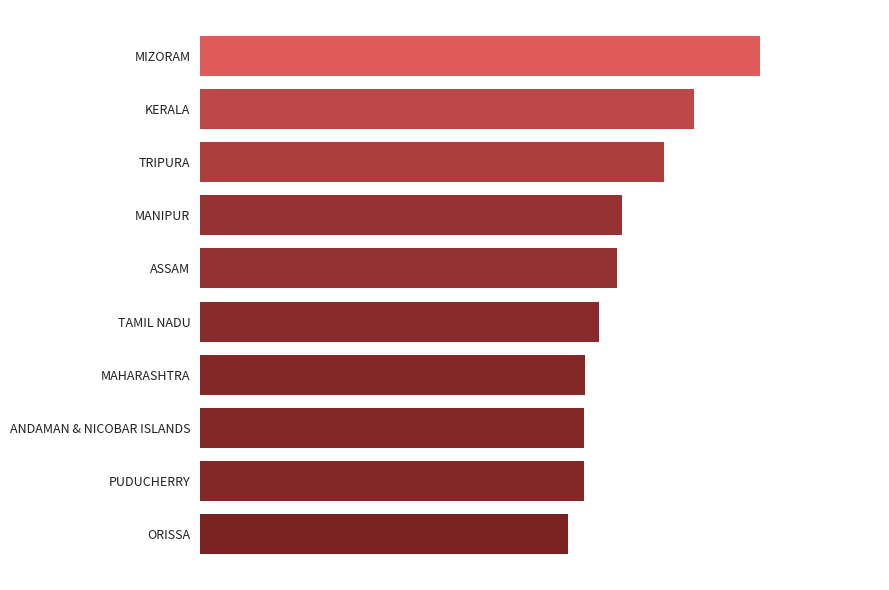

Are the bars horizontal?

Yes